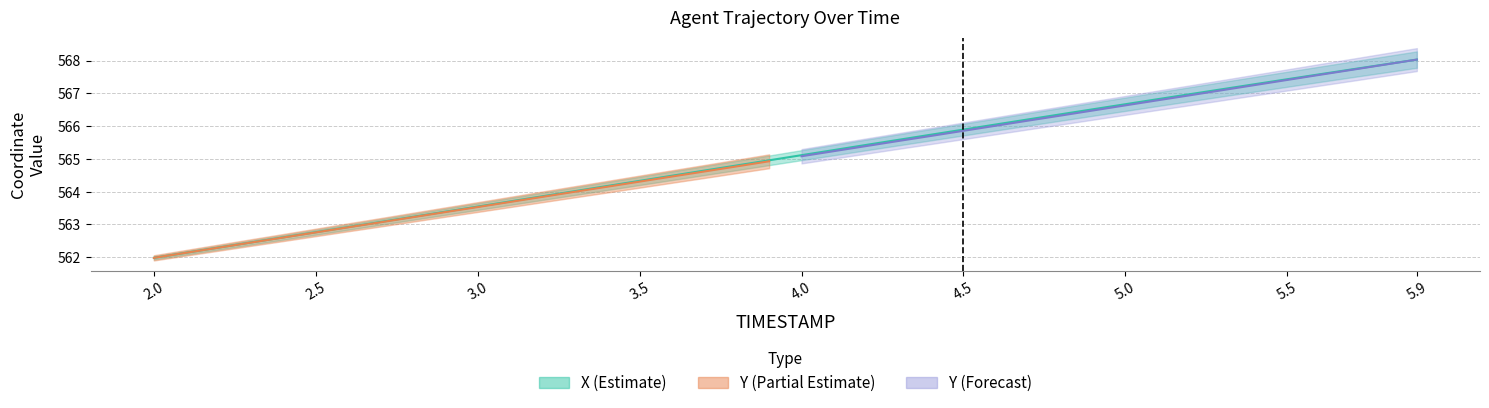

What is the label of the 6th point from the left?

2.5